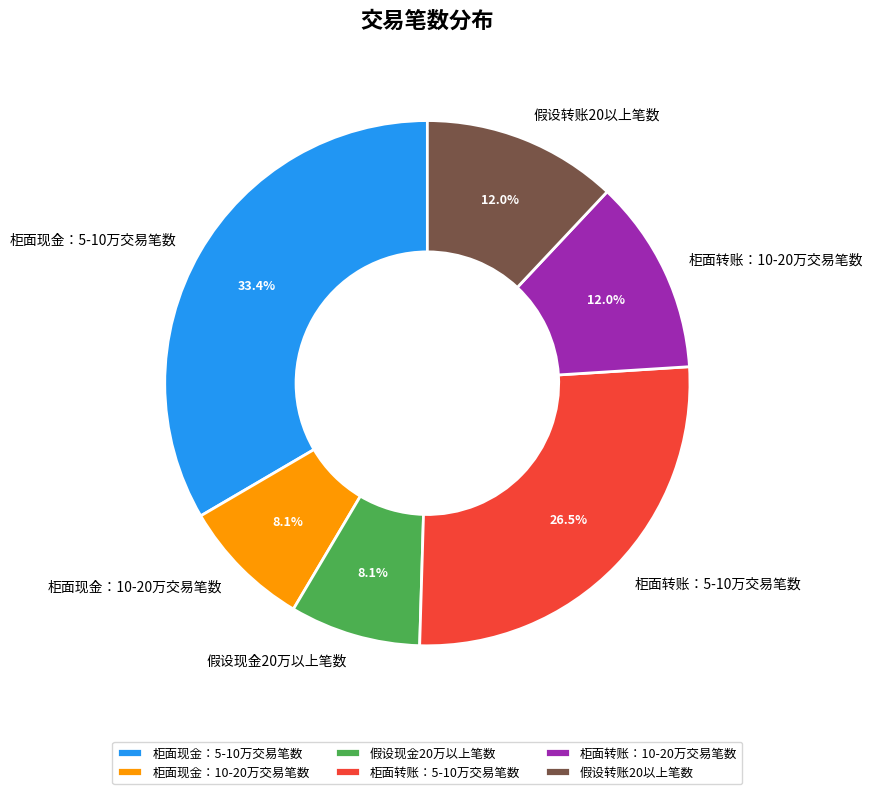

Which category has the biggest portion of the pie?

柜面现金：5-10万交易笔数